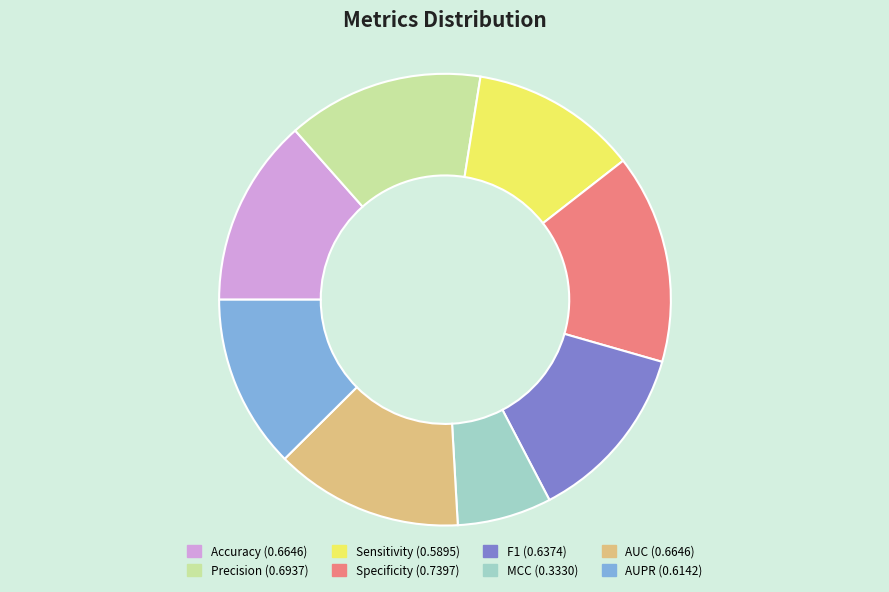

Which category has the smallest portion of the pie?

MCC